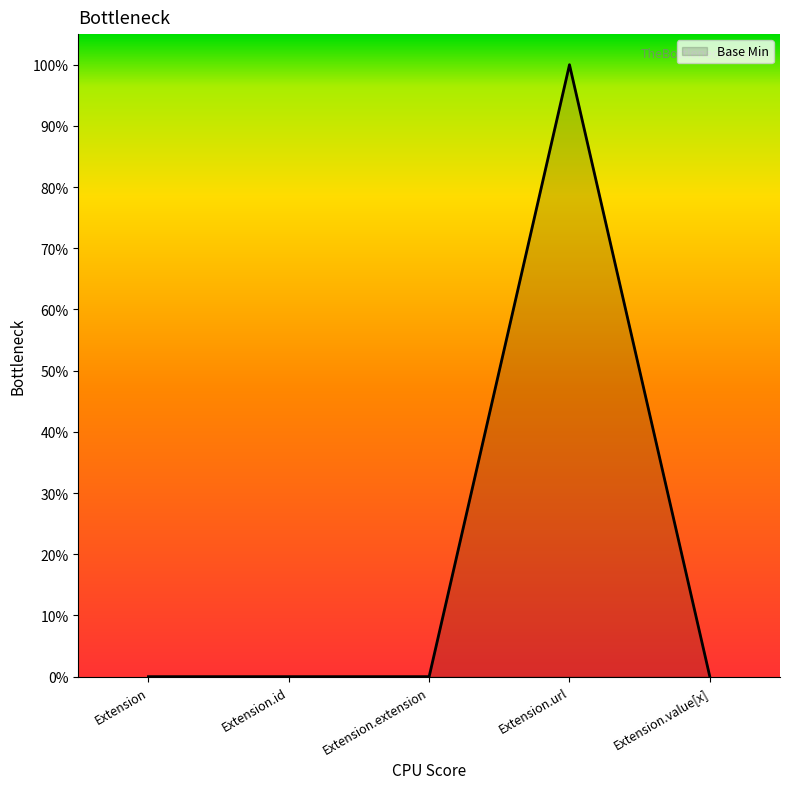

List the labels in order of value, smallest first.

Extension, Extension.id, Extension.extension, Extension.value[x], Extension.url